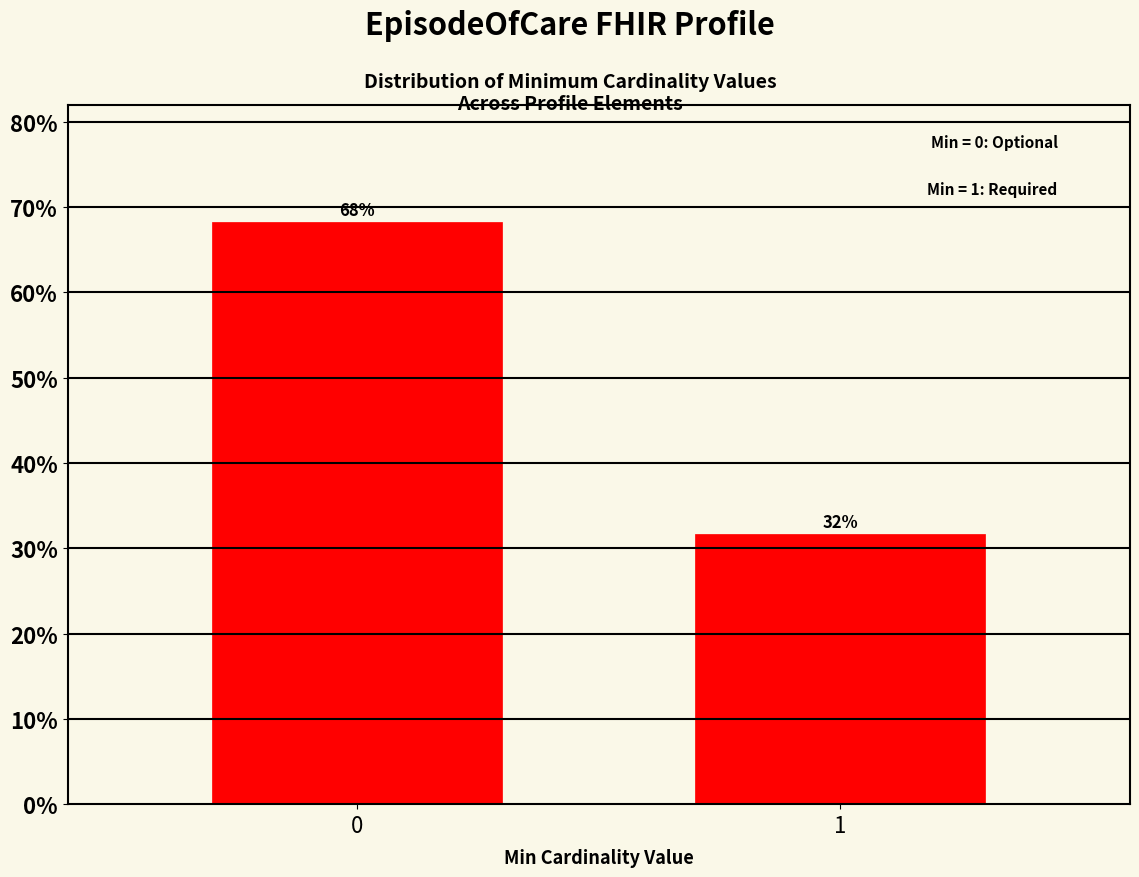

Read the value at 0.

68.3